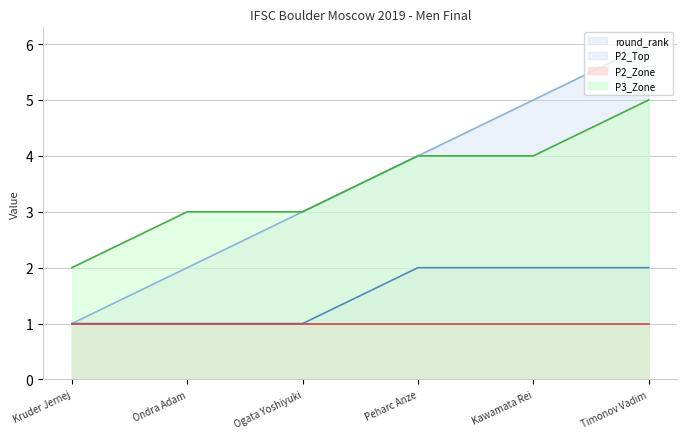

The P3_Zone series shows 5 at Timonov Vadim. True or false?

True